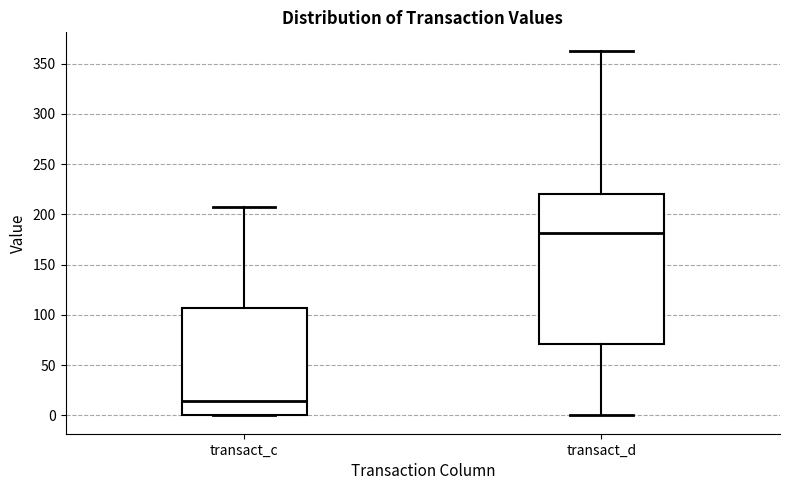

Where does the lower whisker of the box for transact_d end on the y-axis? The values are not printed on the chart, so give them approximately, as read against the axis.

0